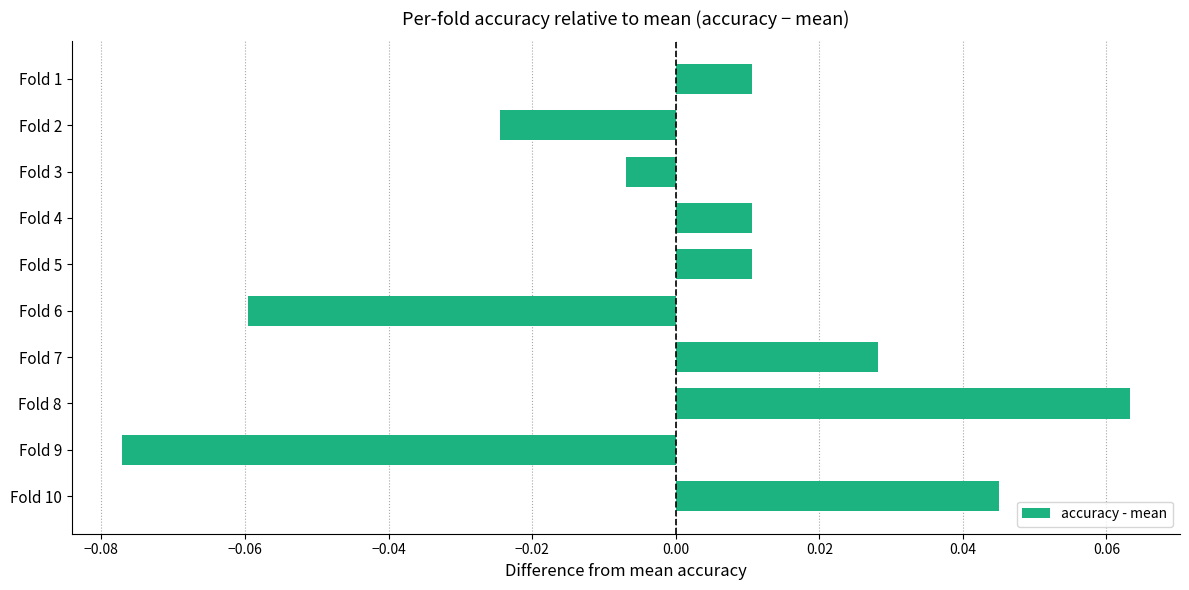

Which category has the highest value across all series?

Fold 8